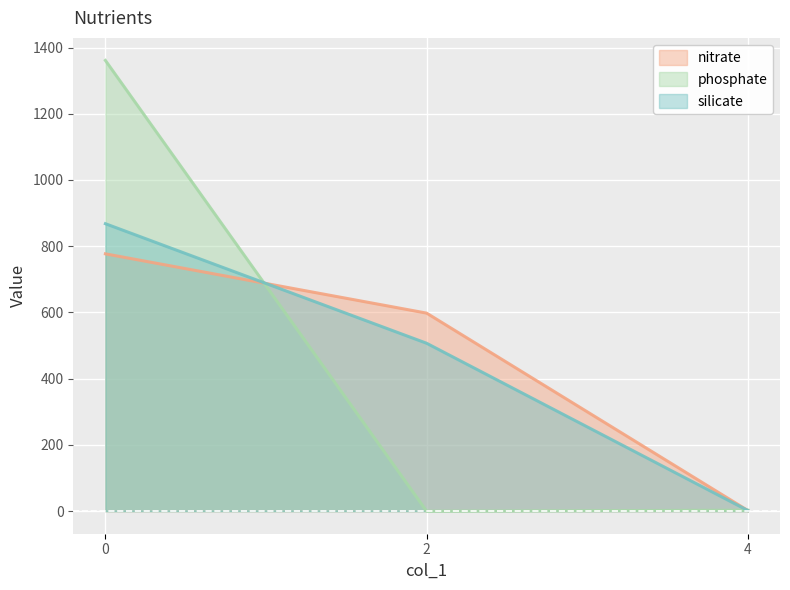

Which label corresponds to the smallest value in the chart?

2